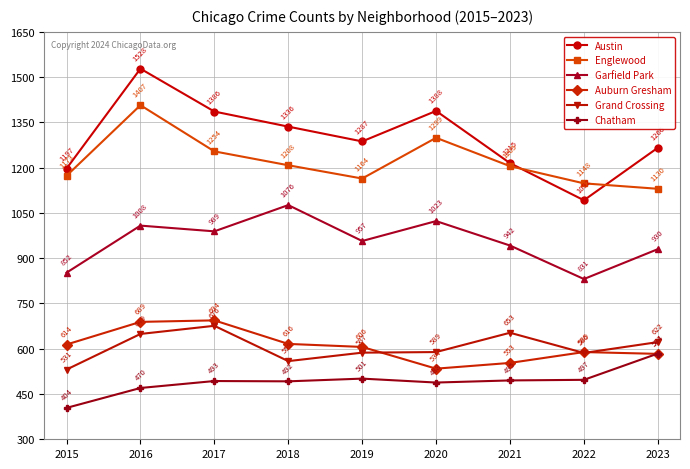

Reading left to right, extract all data points from this chart.

Austin: 2015=1197	2016=1528	2017=1386	2018=1336	2019=1287	2020=1388	2021=1215	2022=1092	2023=1266
Englewood: 2015=1173	2016=1407	2017=1254	2018=1208	2019=1164	2020=1299	2021=1205	2022=1148	2023=1130
Garfield Park: 2015=852	2016=1008	2017=989	2018=1076	2019=957	2020=1023	2021=942	2022=831	2023=930
Auburn Gresham: 2015=614	2016=689	2017=694	2018=616	2019=606	2020=534	2021=553	2022=589	2023=583
Grand Crossing: 2015=531	2016=649	2017=676	2018=559	2019=587	2020=589	2021=653	2022=586	2023=622
Chatham: 2015=404	2016=470	2017=493	2018=492	2019=501	2020=488	2021=495	2022=497	2023=584